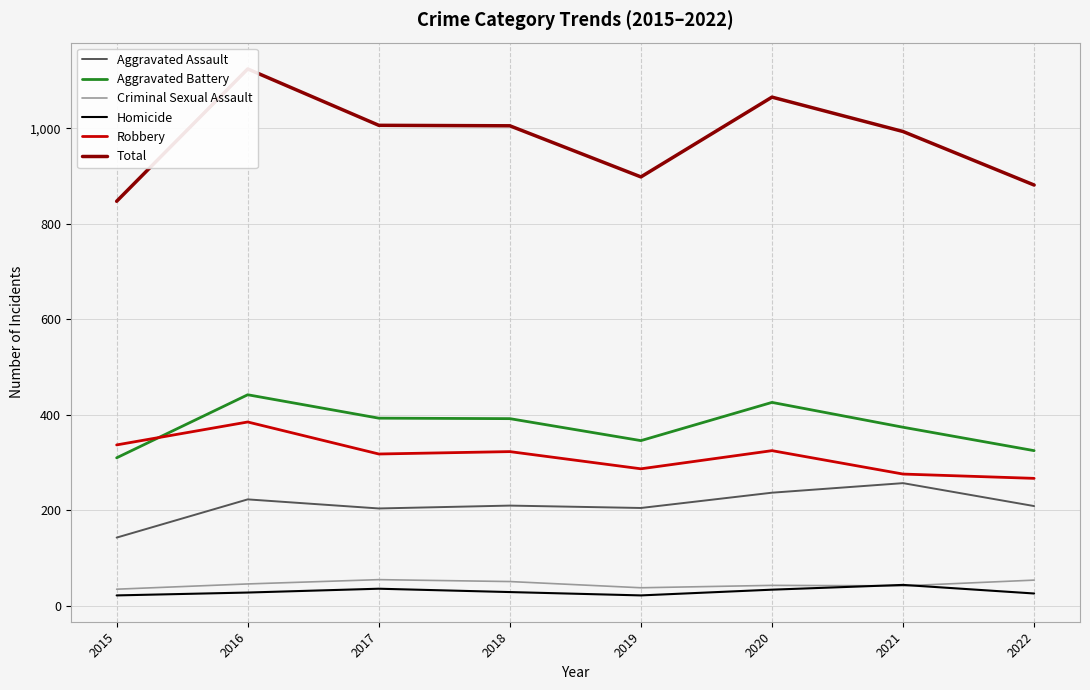

What is the difference between the maximum and minimum values in the Robbery series?

118